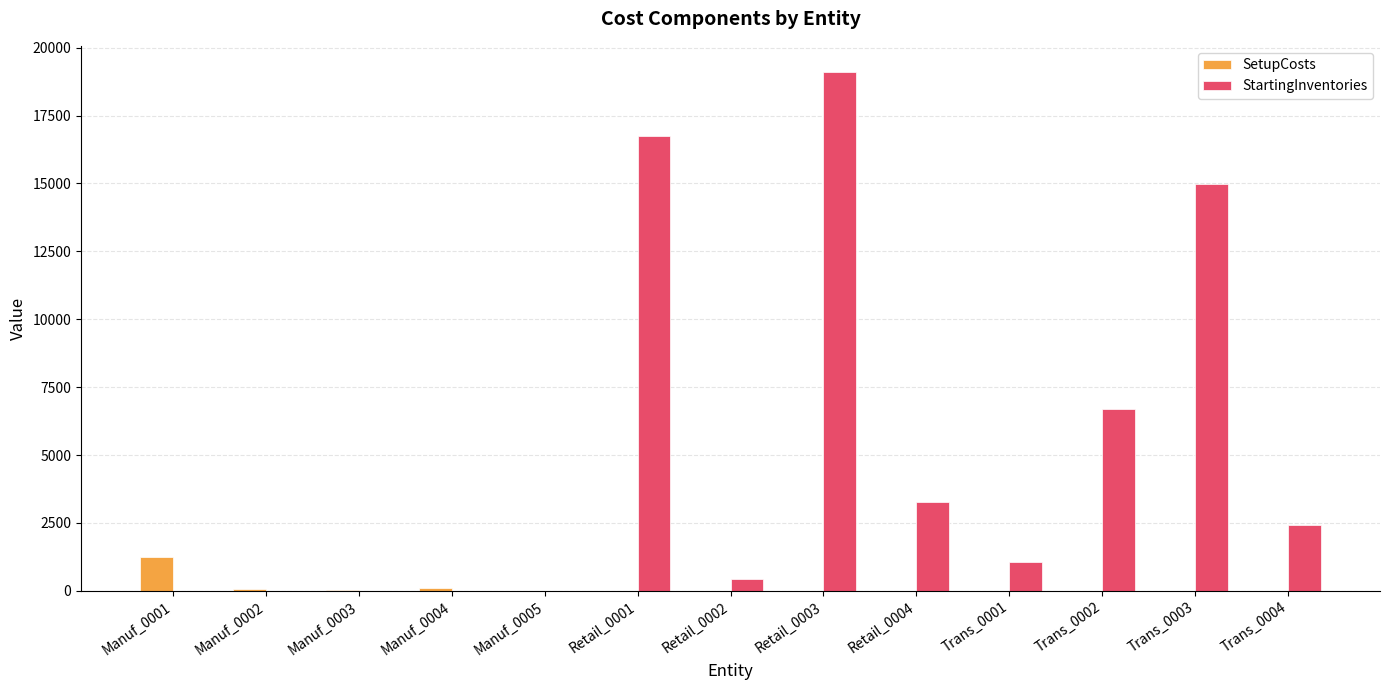

What is the sum of all SetupCosts values?

1453.2